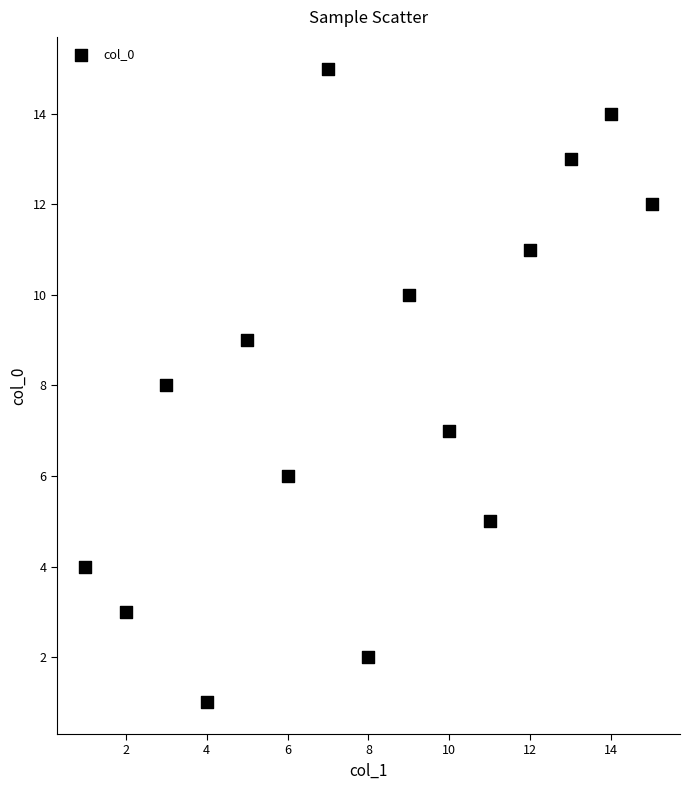

What is the range of Y values (max minus min)?

14